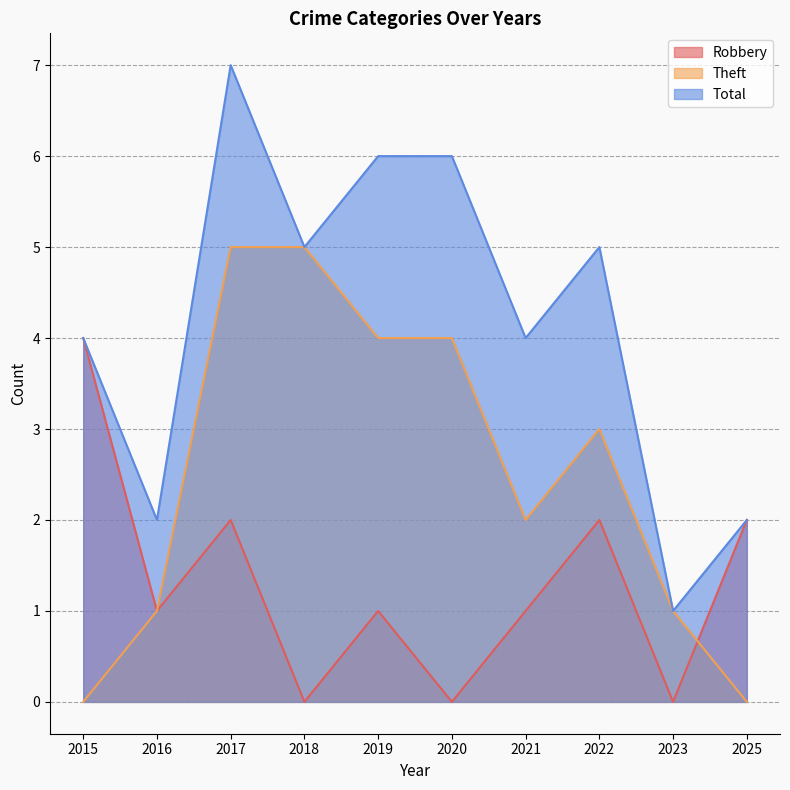

Between 2020 and 2022, which is larger?

2022